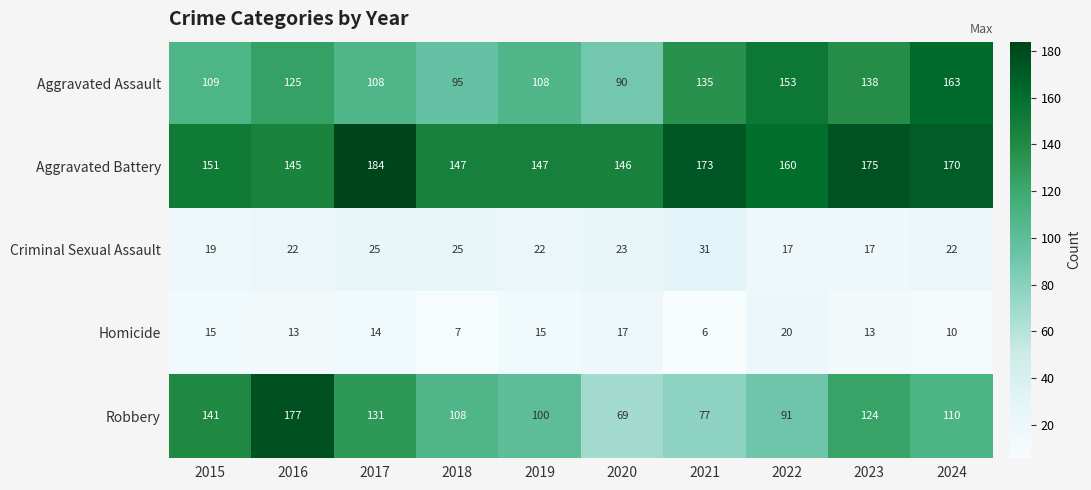

Which category has the highest value across all series?

2017